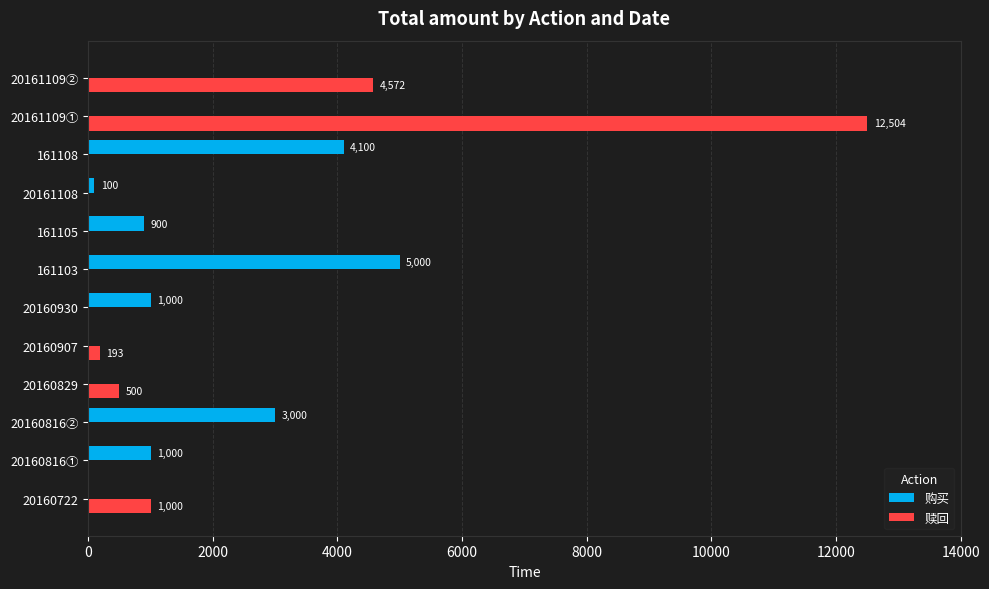

Which series has the largest total across all categories?

赎回